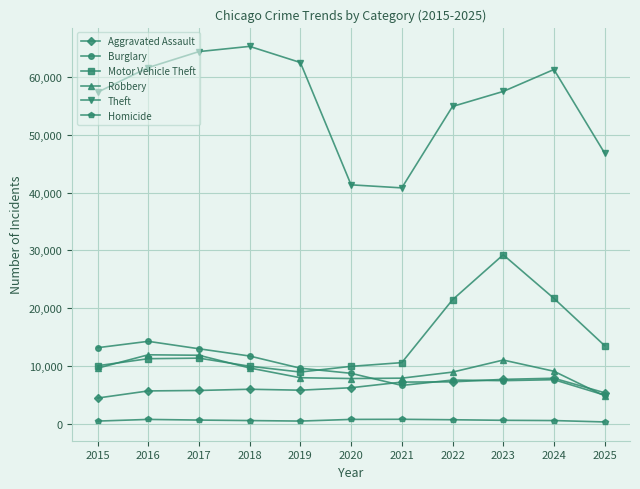

At which category is the sum across all series the highest?

2023